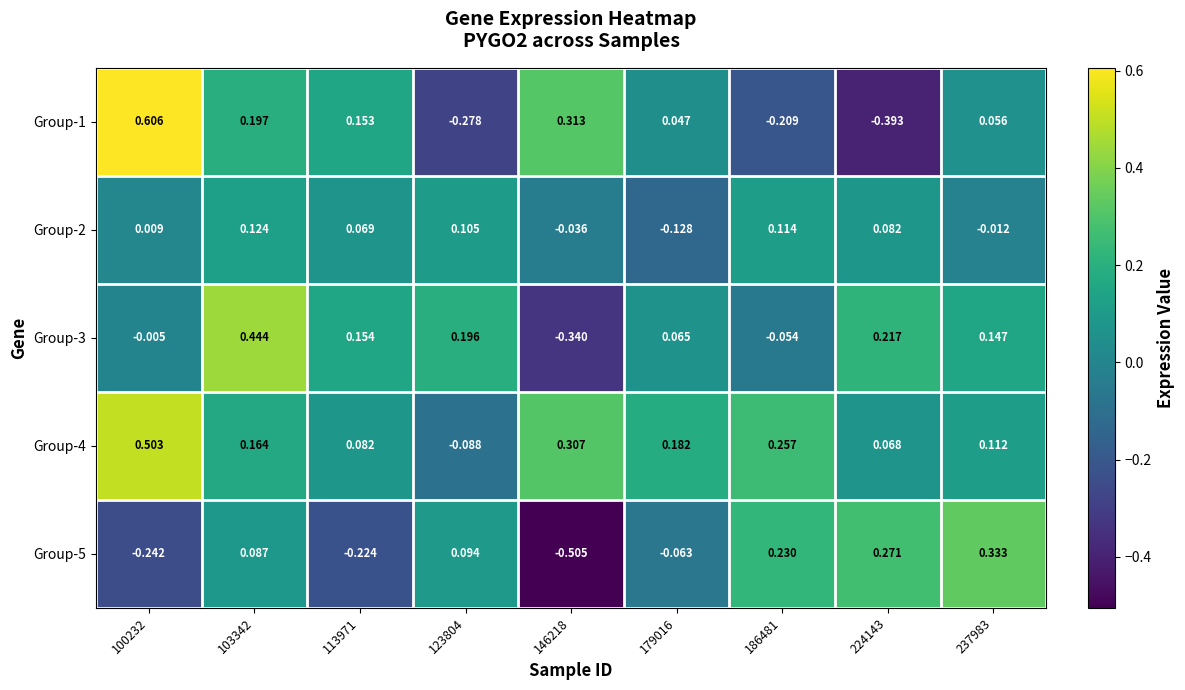

Which series has the largest total across all categories?

Group-4